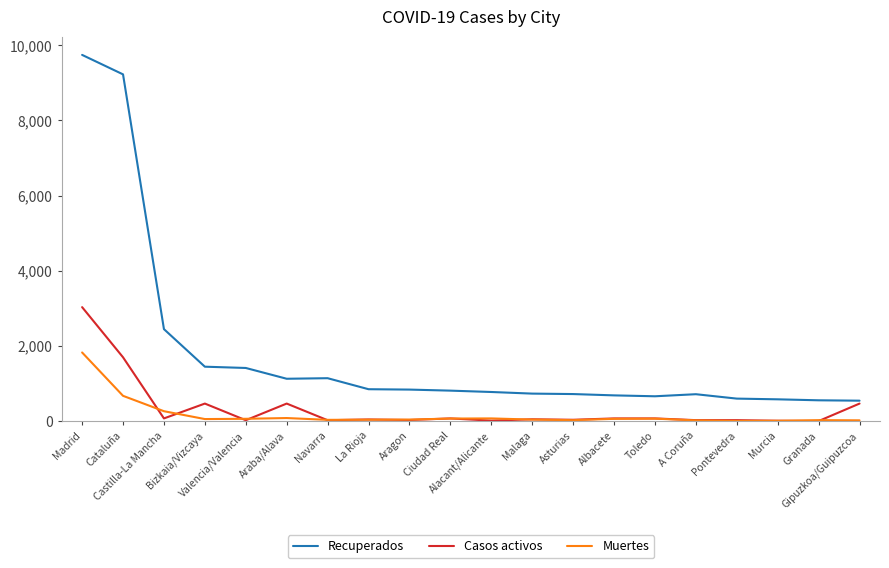

Which series has the widest spread of values?

Recuperados